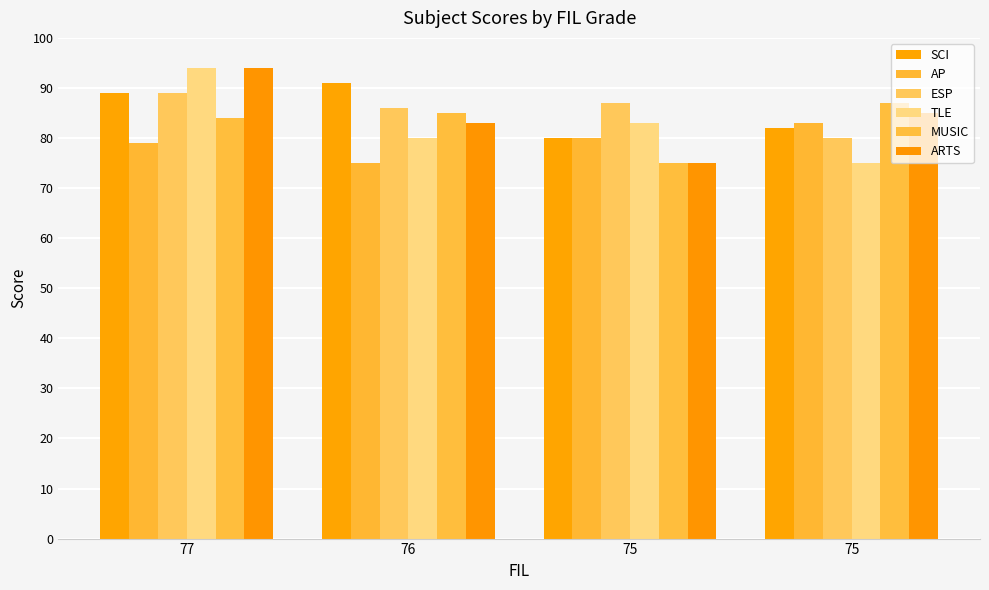

Are the bars grouped side by side (vs. stacked)?

Yes